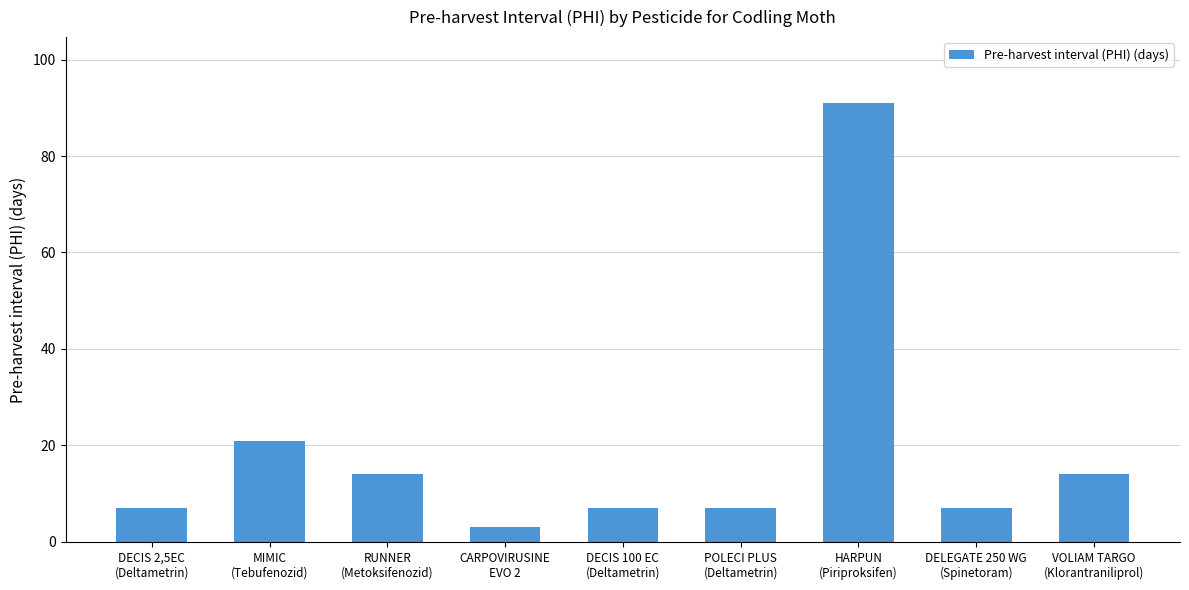

Approximately how many times larger is the value at MIMIC
(Tebufenozid) compared to CARPOVIRUSINE
EVO 2?

7.0